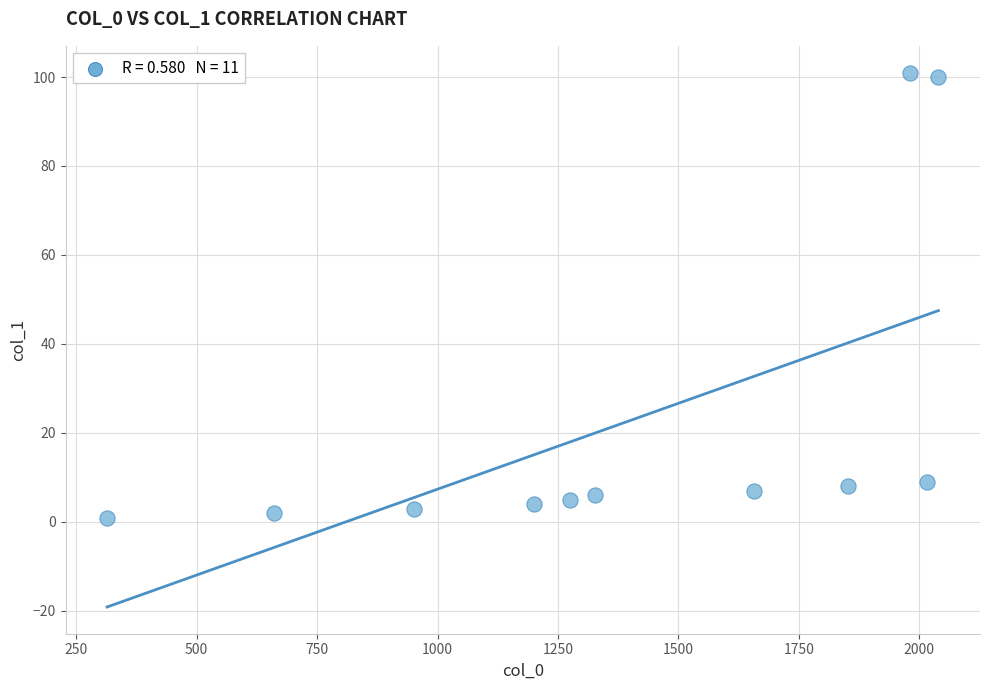

What is the average Y value?

22